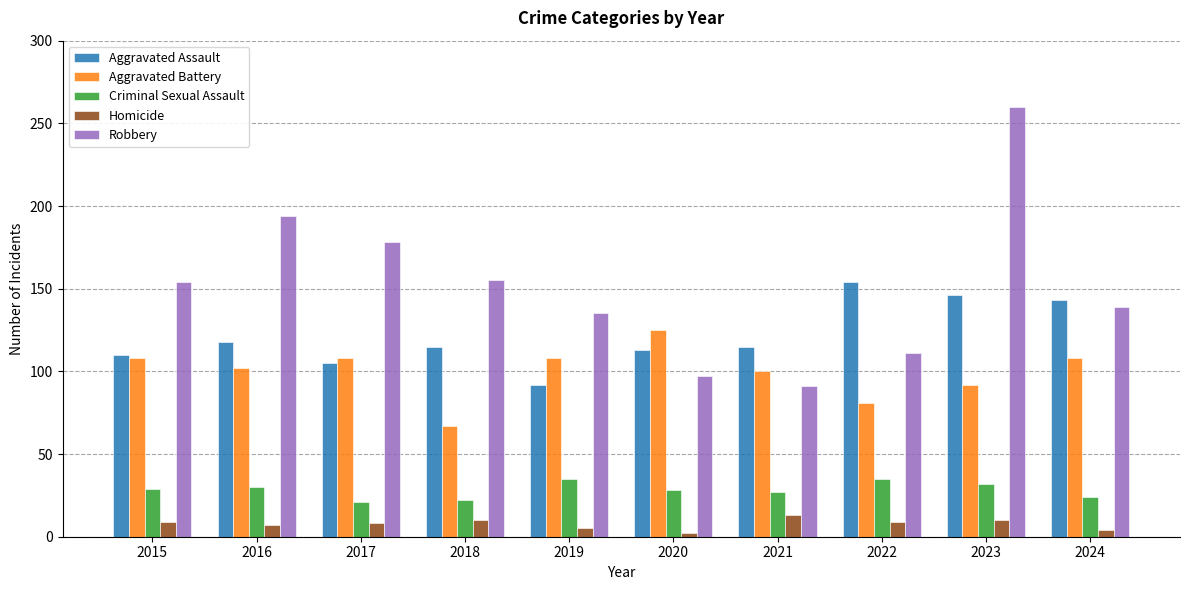

True or false: Aggravated Assault has a value of 113 at 2020.

True